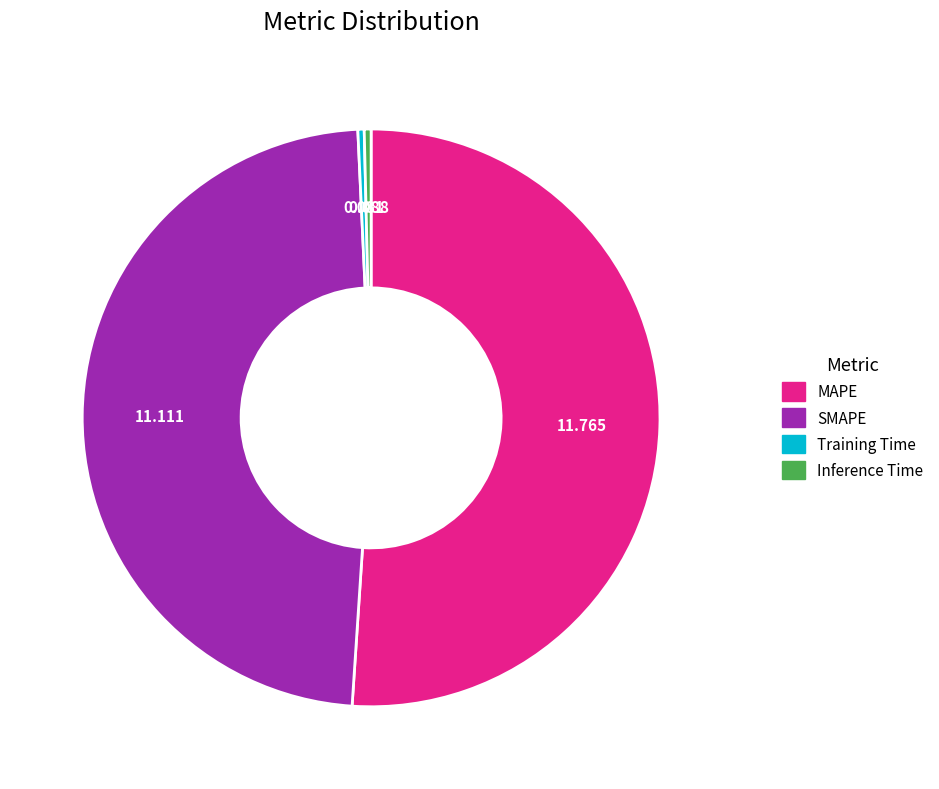

How many segments does this pie chart have?

4